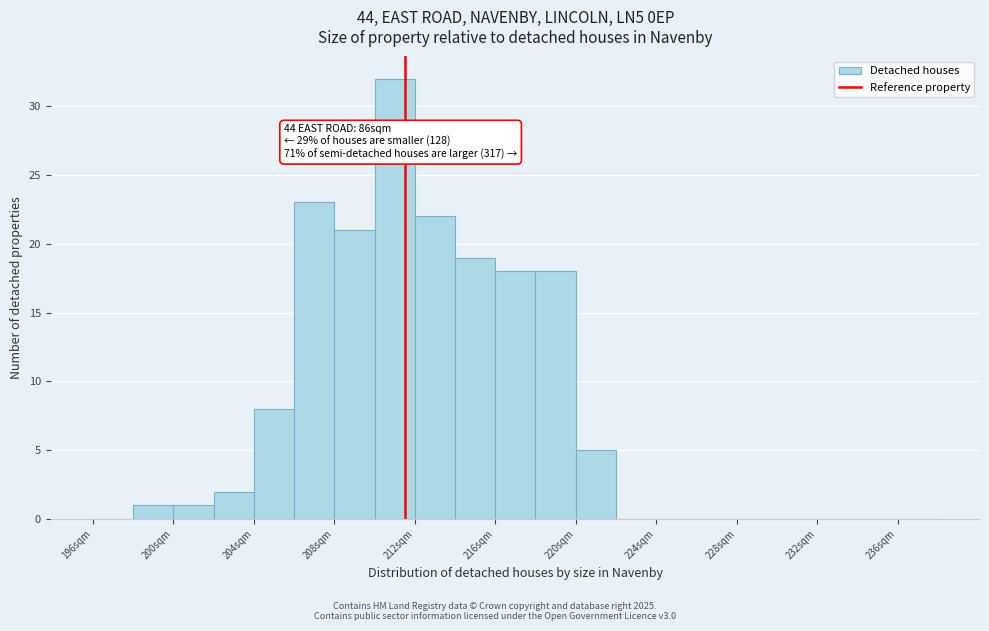

Which range on the x-axis has the tallest bar?

210 to 212